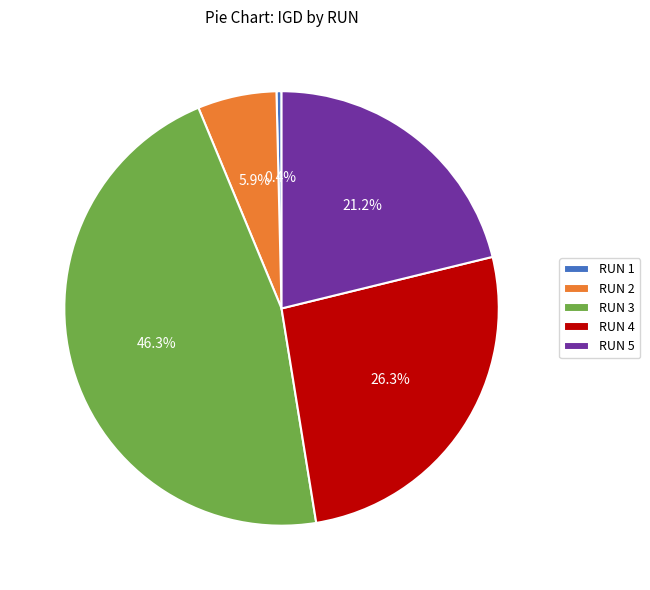

To the nearest percent, what is the average slice percentage?

20%